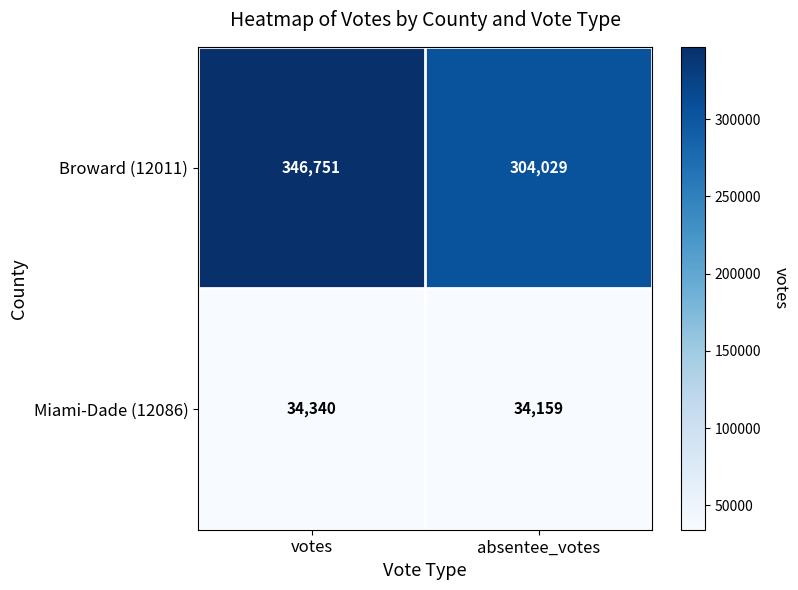

List the labels in order of Broward (12011) value, largest first.

votes, absentee_votes